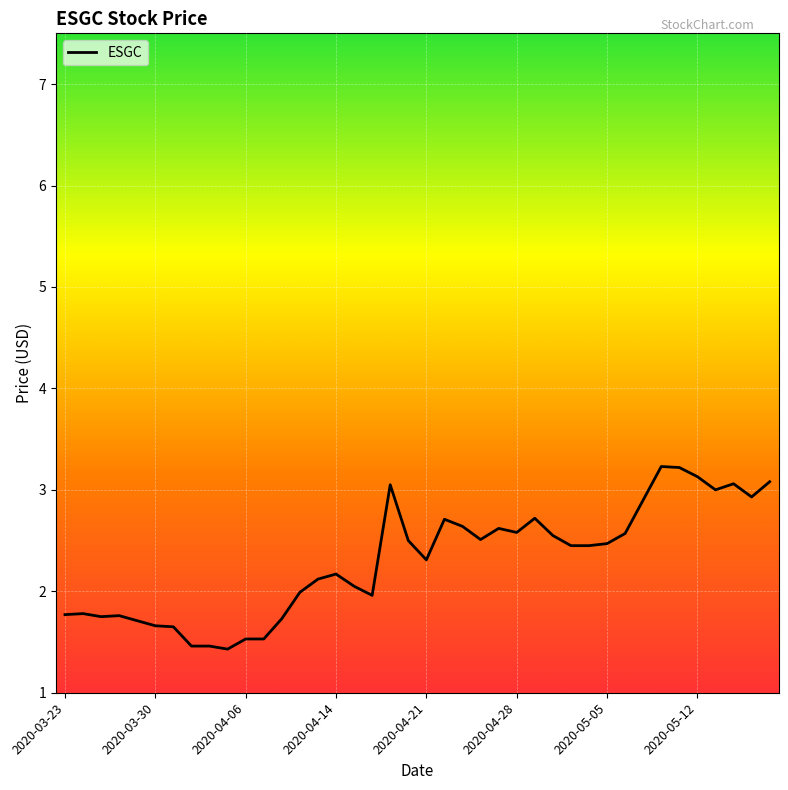

What is the difference between the maximum and minimum values?

1.8